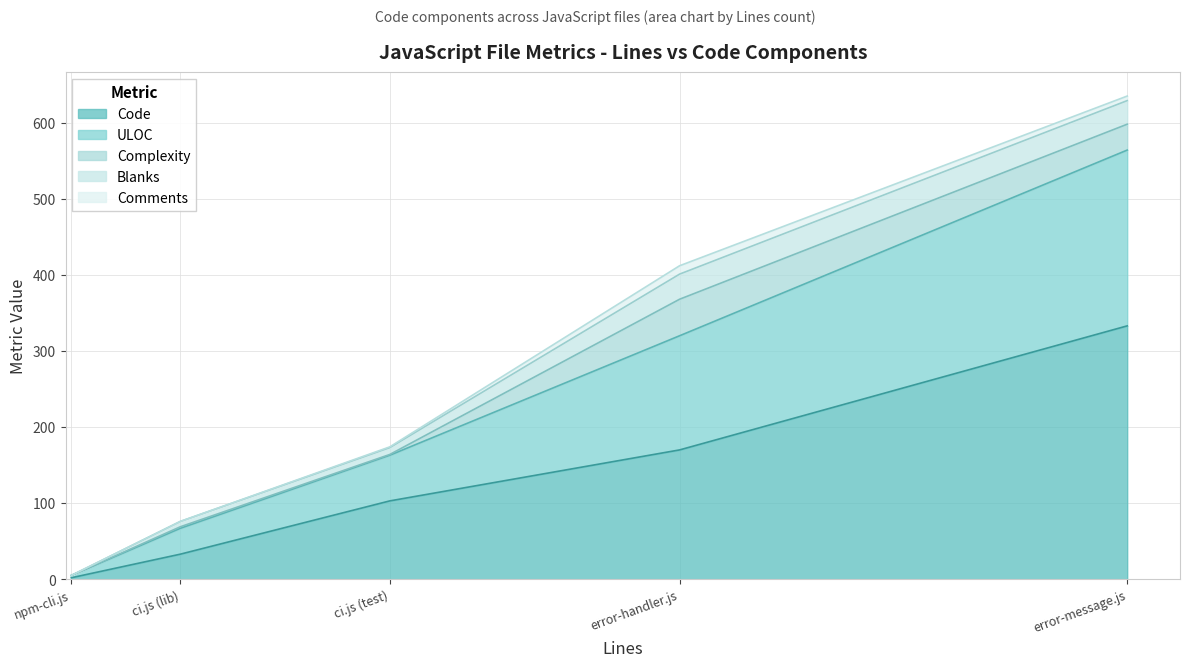

What is the spread (max minus min) of values at error-message.js?

327